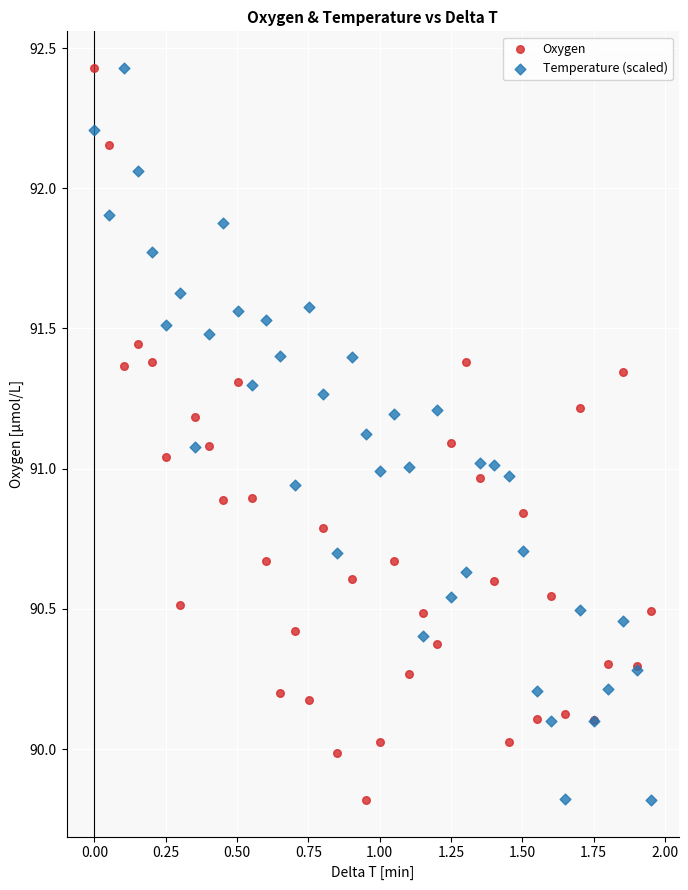

What is the X range (max minus min) for the scatter plot?

2.0